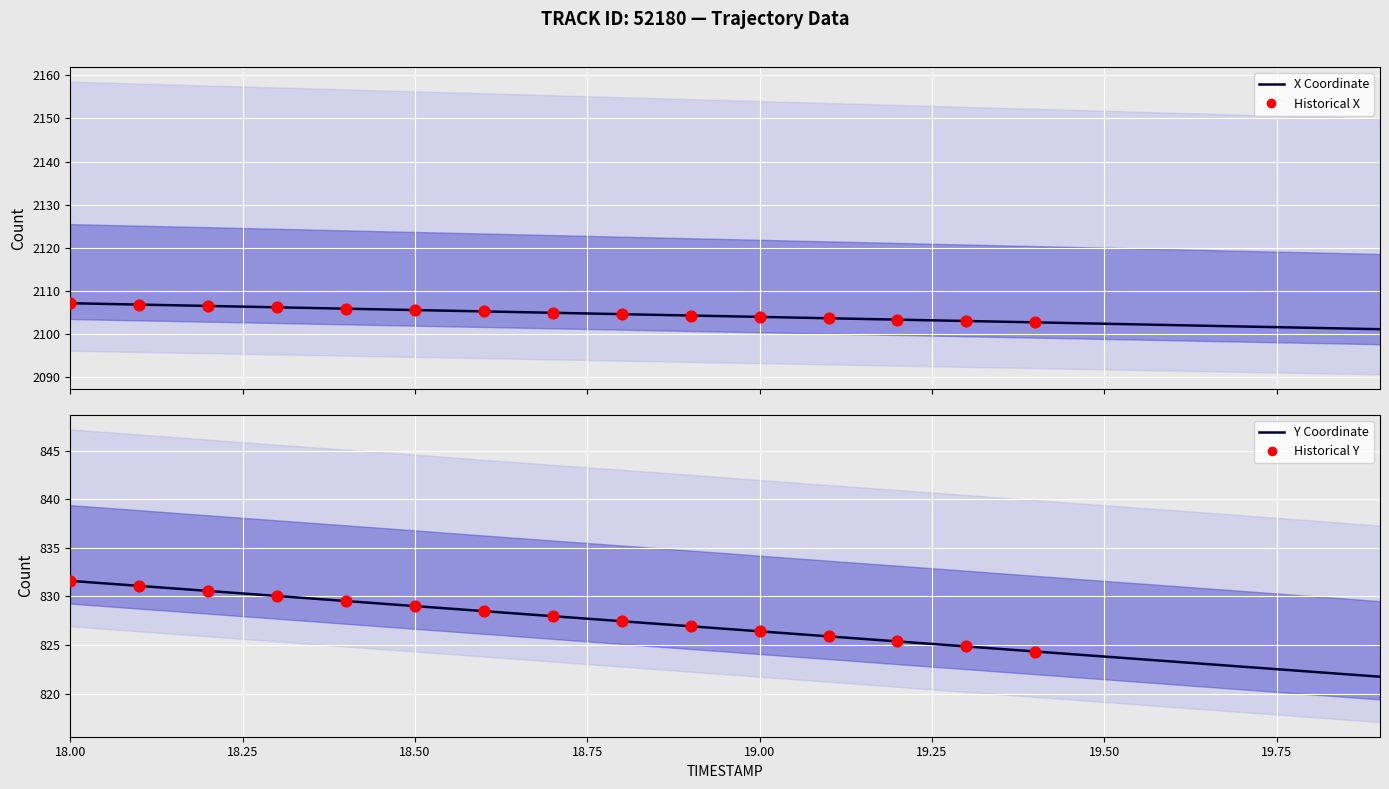

Is the value of Y at 18.25 greater than the value of X at 18.25?

No